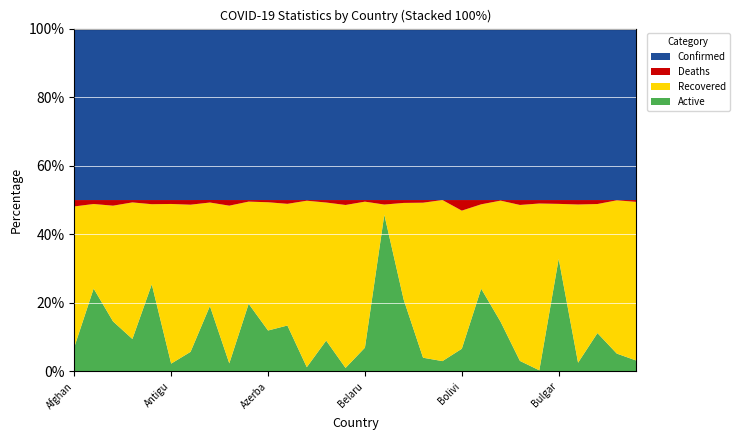

Reading left to right, what are all the values shown in this chart?

Confirmed: Afghanistan=42297	Albania=24731	Algeria=62693	Andorra=5437	Angola=12680	Antigua and Barbuda=131	Argentina=1250499	Armenia=107466	Australia=27669	Austria=158746	Azerbaijan=66046	Bahamas=6964	Bahrain=83632	Bangladesh=421921	Barbados=243	Belarus=107262	Belgium=503182	Belize=4230	Benin=2781	Bhutan=364	Bolivia=142561	Bosnia and Herzegovina=63419	Botswana=7835	Brazil=5675032	Brunei=148	Bulgaria=78976	Burkina Faso=2581	Burma=61975	Burundi=614	Cabo Verde=9419
Recovered: Afghanistan=34721	Albania=12203	Algeria=42325	Andorra=4332	Angola=5927	Antigua and Barbuda=122	Argentina=1073577	Armenia=64910	Australia=25454	Austria=94627	Azerbaijan=49411	Bahamas=4943	Bahrain=81225	Bangladesh=339768	Barbados=231	Belarus=91353	Belgium=29796	Belize=2386	Benin=2515	Bhutan=342	Bolivia=114881	Bosnia and Herzegovina=31222	Botswana=5534	Brazil=5163226	Brunei=144	Bulgaria=25283	Burkina Faso=2382	Burma=46661	Burundi=549	Cabo Verde=8717
Deaths: Afghanistan=1574	Albania=571	Algeria=2062	Andorra=75	Angola=308	Antigua and Barbuda=3	Argentina=33907	Armenia=1580	Australia=907	Austria=1454	Azerbaijan=852	Bahamas=154	Bahrain=329	Bangladesh=6092	Barbados=7	Belarus=1011	Belgium=13216	Belize=71	Benin=43	Bhutan=0	Bolivia=8802	Bosnia and Herzegovina=1583	Botswana=27	Brazil=162628	Brunei=3	Bulgaria=1771	Burkina Faso=67	Burma=1437	Burundi=1	Cabo Verde=100
Active: Afghanistan=5994	Albania=11957	Algeria=18306	Andorra=1030	Angola=6445	Antigua and Barbuda=6	Argentina=143015	Armenia=41020	Australia=1308	Austria=62665	Azerbaijan=15783	Bahamas=1867	Bahrain=2078	Bangladesh=76061	Barbados=5	Belarus=14898	Belgium=460170	Belize=1773	Benin=223	Bhutan=22	Bolivia=18878	Bosnia and Herzegovina=30614	Botswana=2274	Brazil=349178	Brunei=1	Bulgaria=51922	Burkina Faso=132	Burma=13877	Burundi=64	Cabo Verde=602